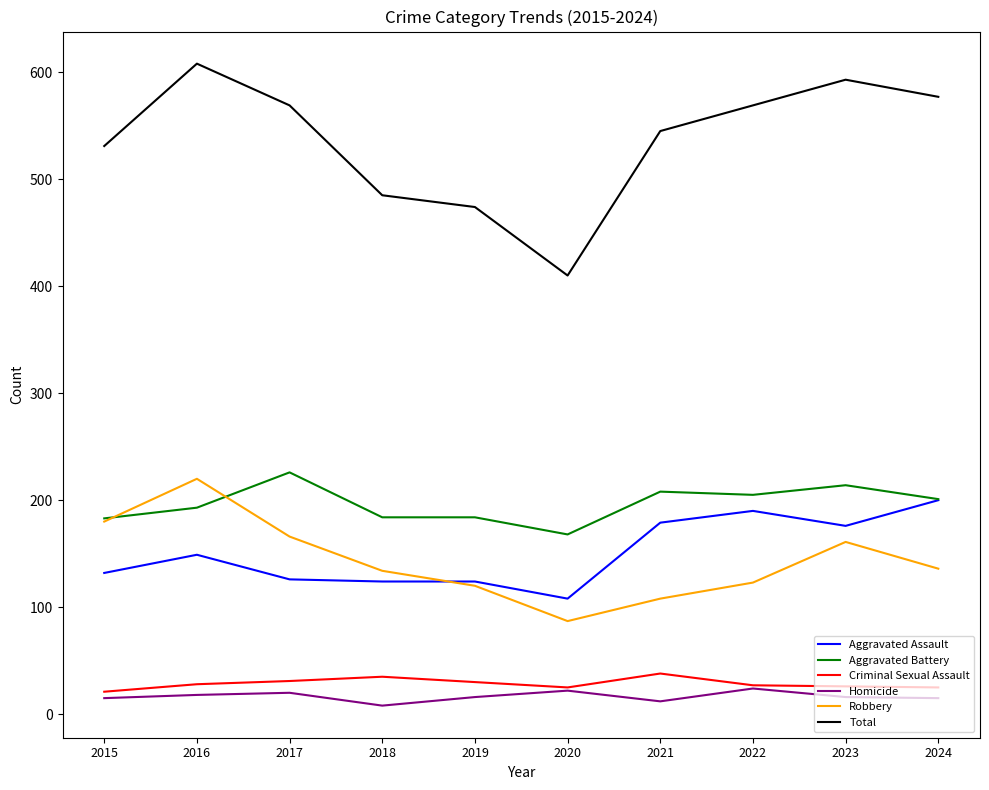

Read the Aggravated Battery value at 2022.

205